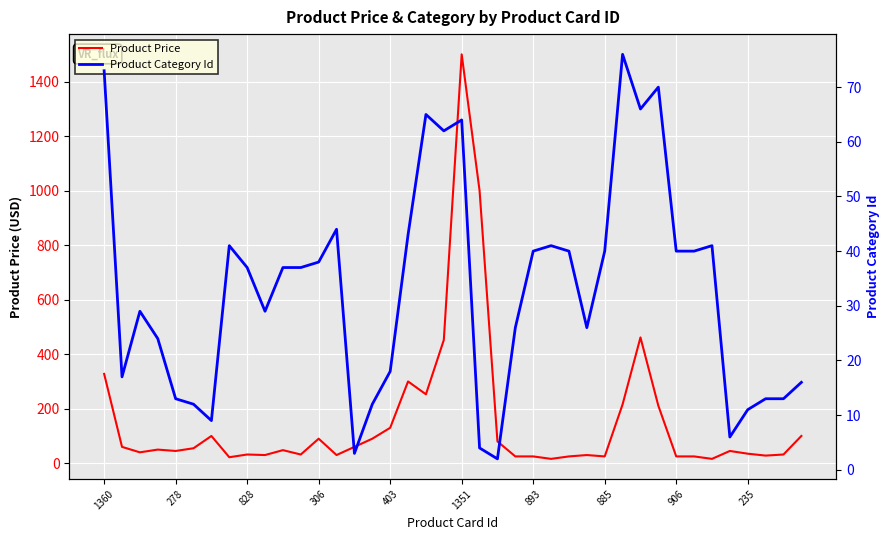

What is the difference between the highest and lowest values at 37?

15.0